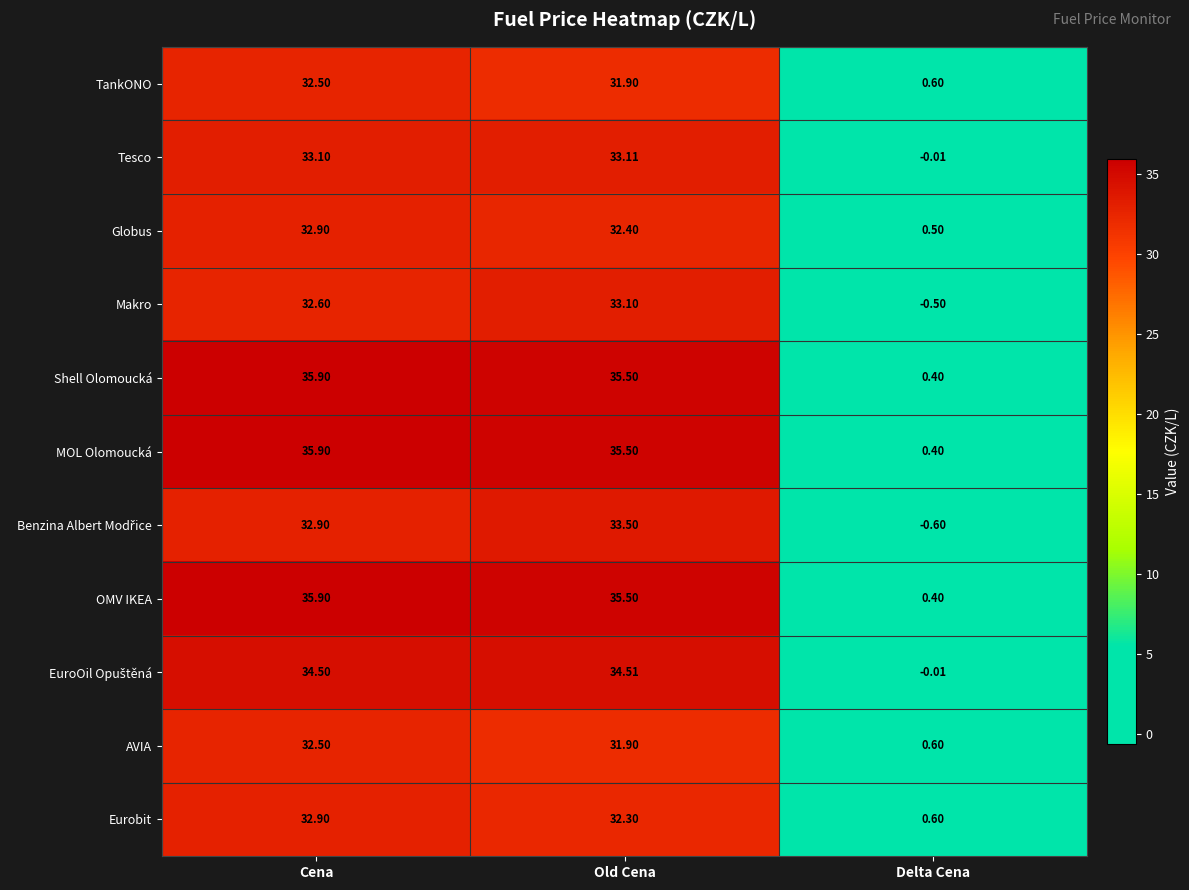

How many values in the Makro series are below 32?

1